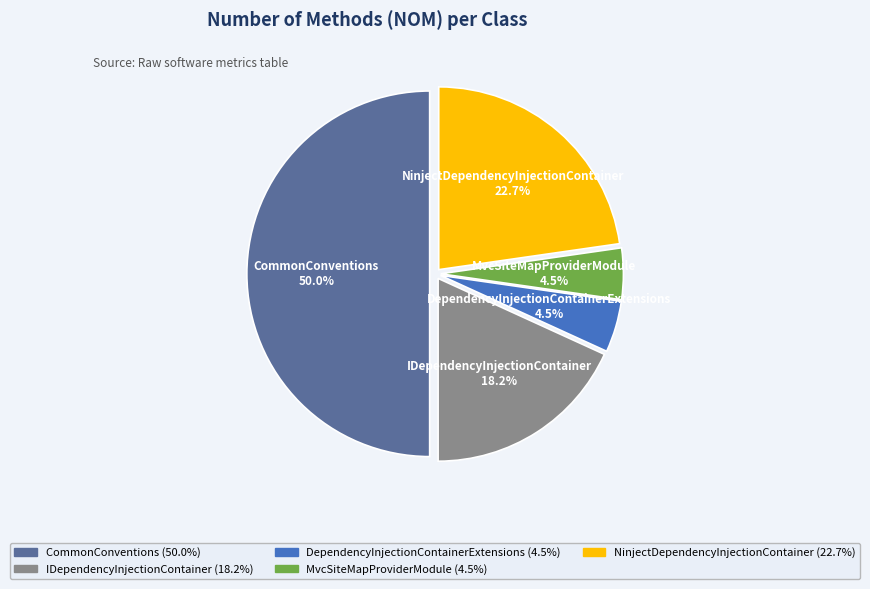

To the nearest percent, what percentage of the pie is IDependencyInjectionContainer?

18%